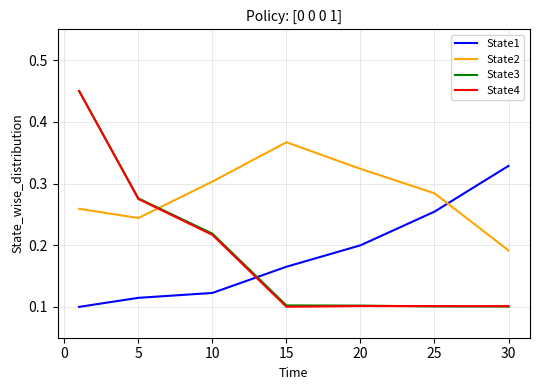

Which series has the largest total across all categories?

State2